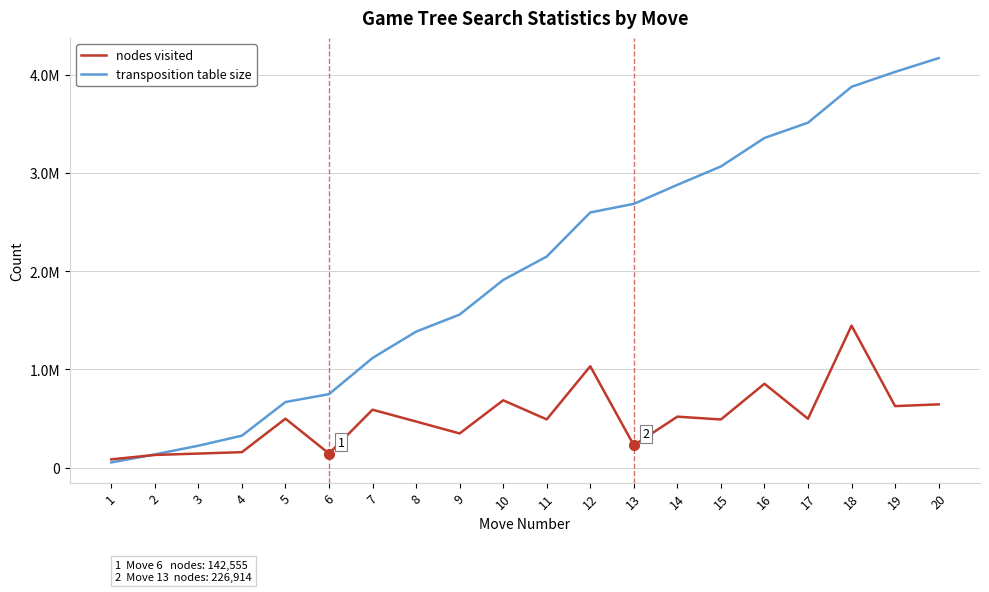

Reading right to left, list all the values displayed in this chart.

nodes visited: 643139	625276	1444348	496817	852861	489349	517985	226914	1030952	490108	684346	347156	468300	588650	142555	497396	156491	142235	127994	83422
transposition table size: 4167806	4027364	3875687	3510374	3354711	3064860	2877834	2684109	2596707	2147876	1909200	1557031	1383285	1115181	747075	666755	324539	221966	133654	52121